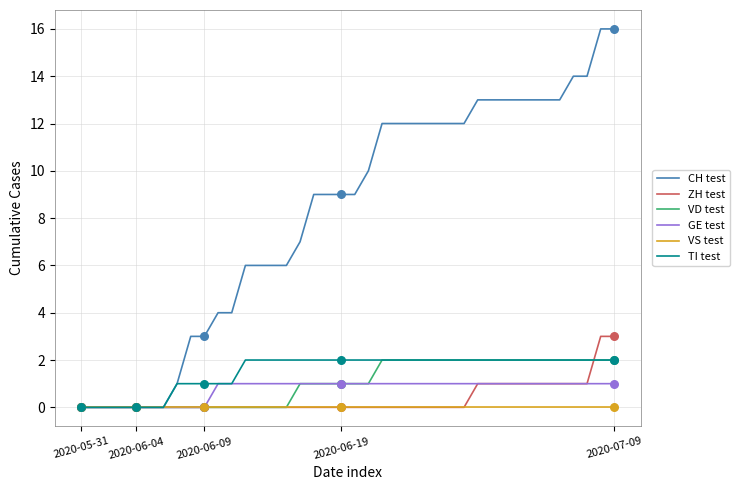

Which series has the widest spread of values?

CH test